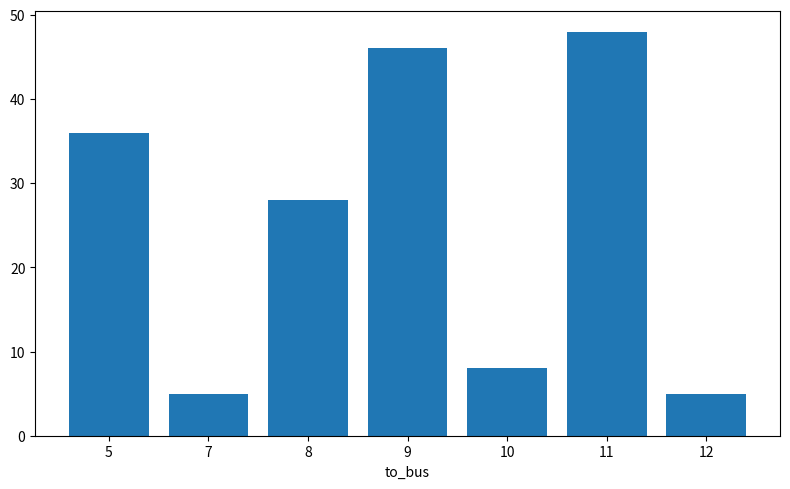

At which label is the value closest to 26?

8